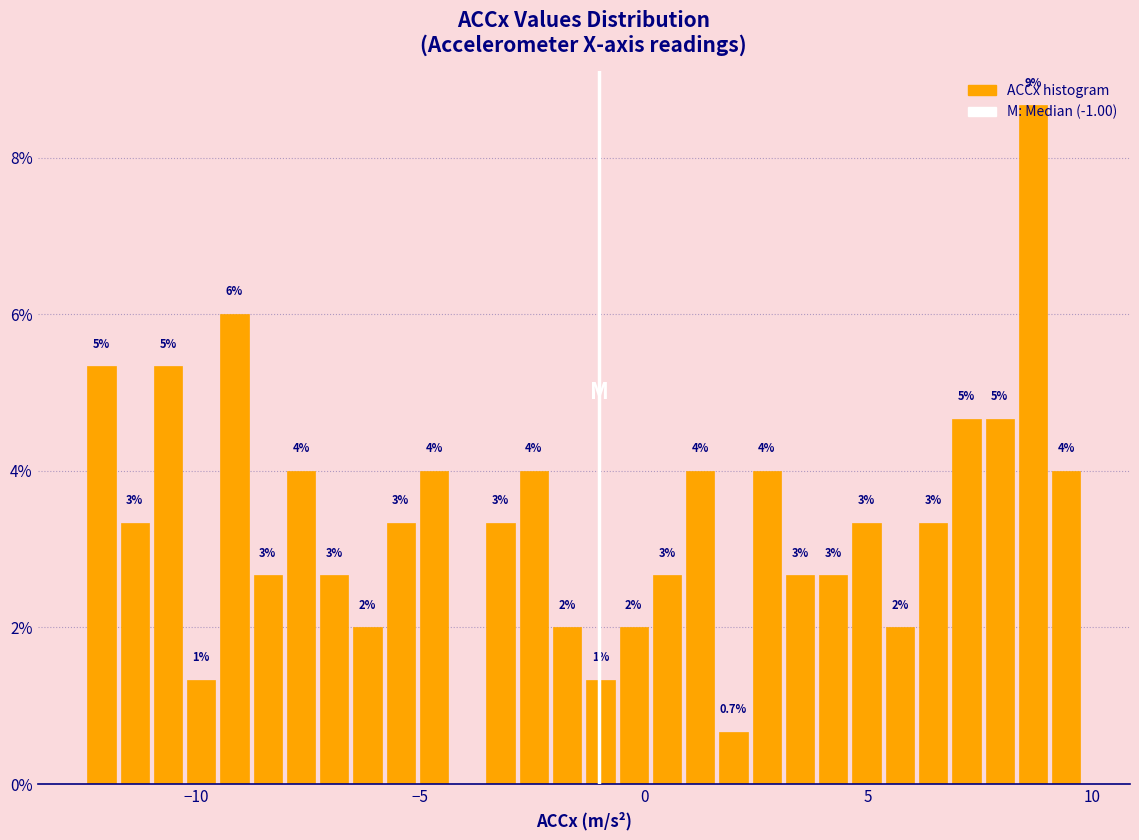

Around what value on the x-axis is the tallest bar? Give the approximate position of its centre, as read against the axis.

8.5